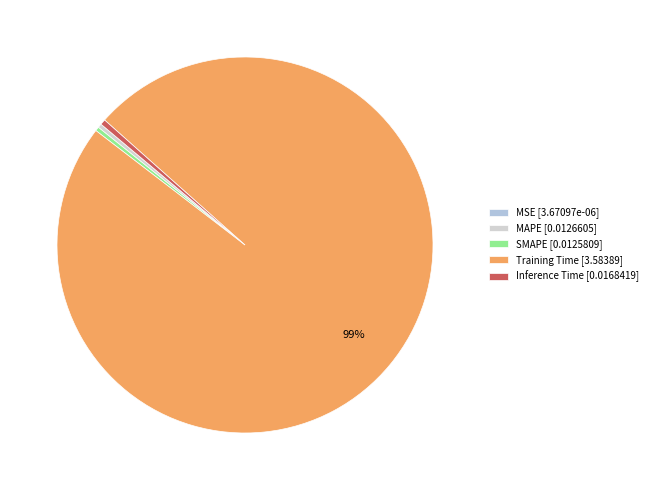

Does any single category account for the majority?

Yes